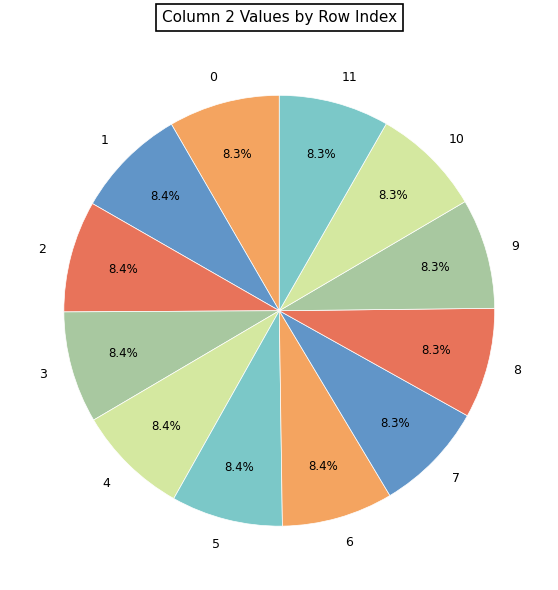

Combined, do 2 and 10 account for over 50%?

No